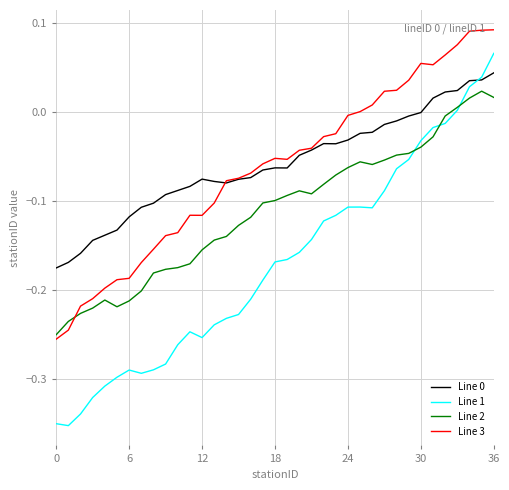

Count the number of data series in this chart.

4